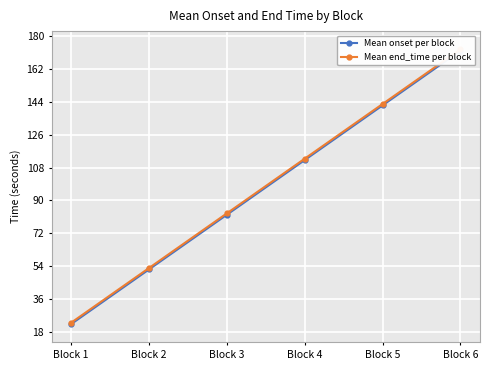

How many lines are shown in the chart?

2